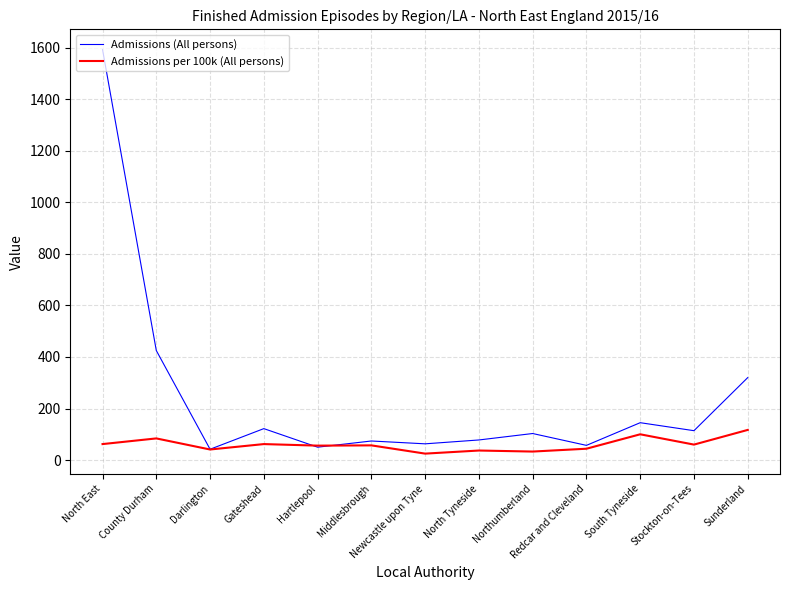

What is the highest value of the Admissions (All persons) series?

1593